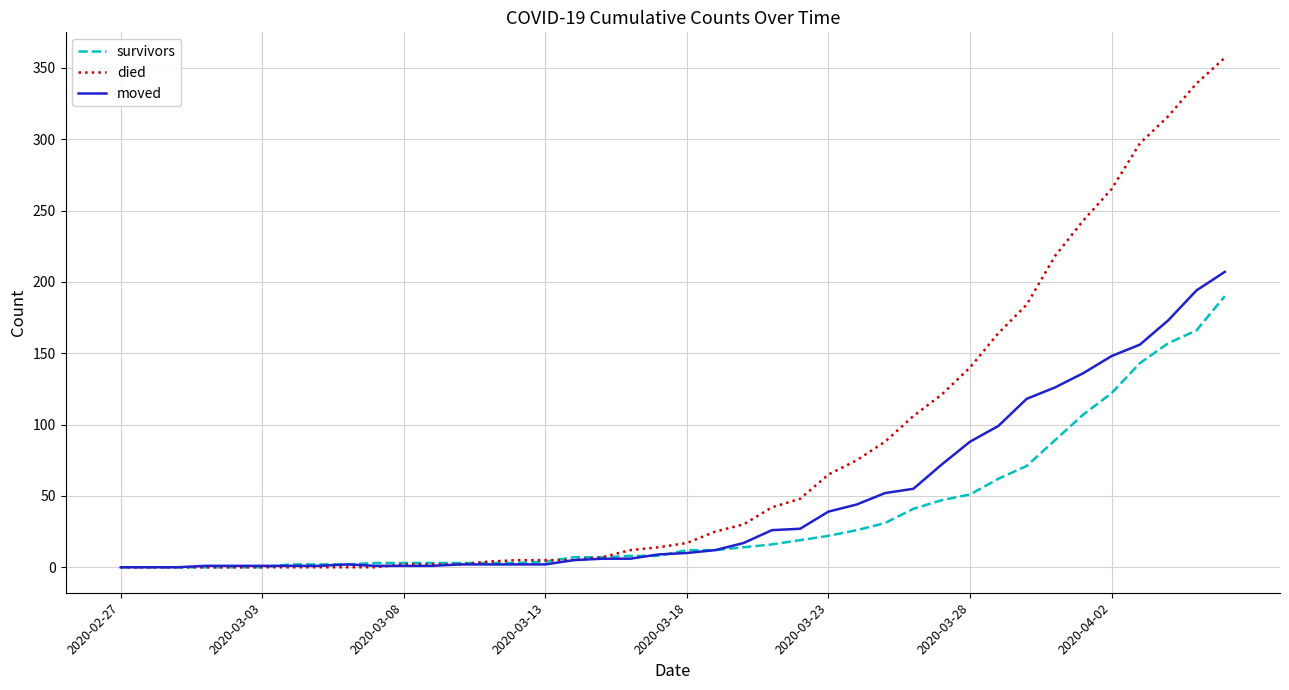

Which series has the largest total across all categories?

died